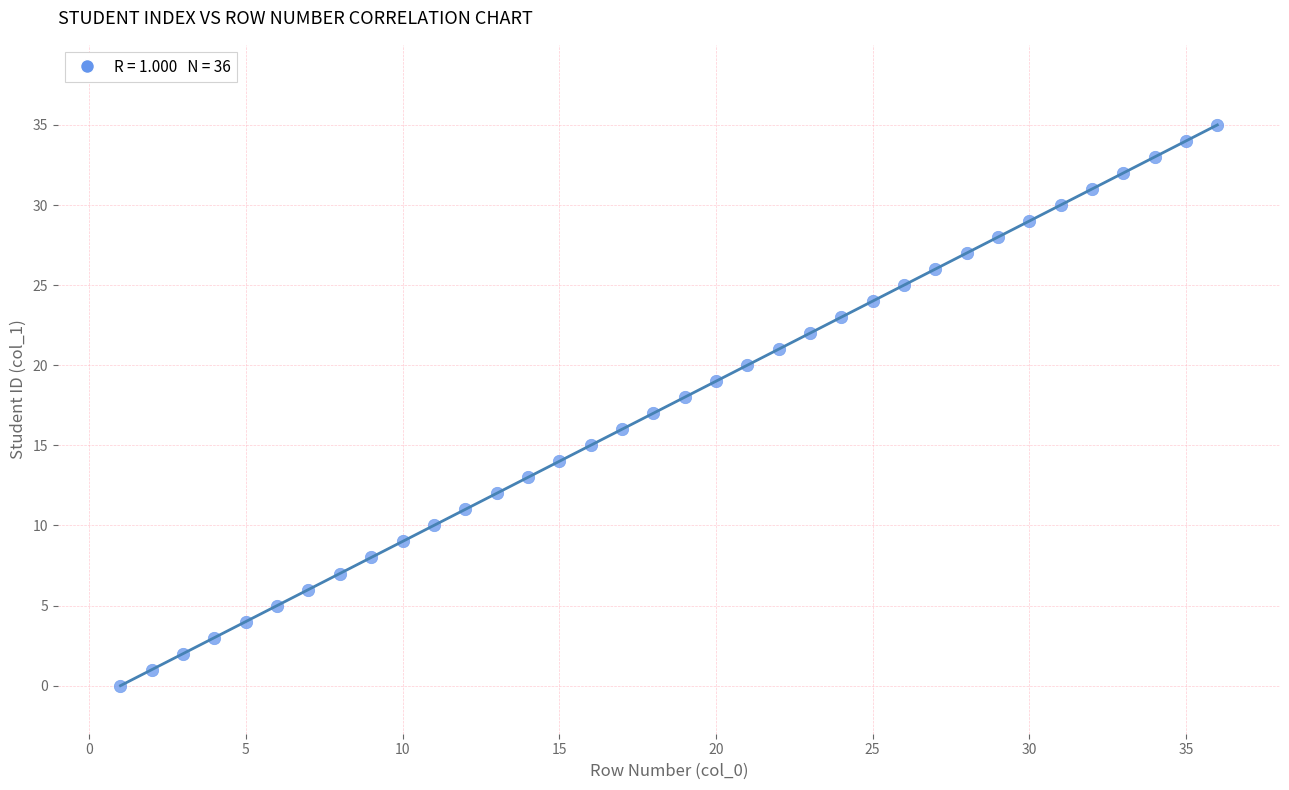

What is the range of X values (max minus min)?

35